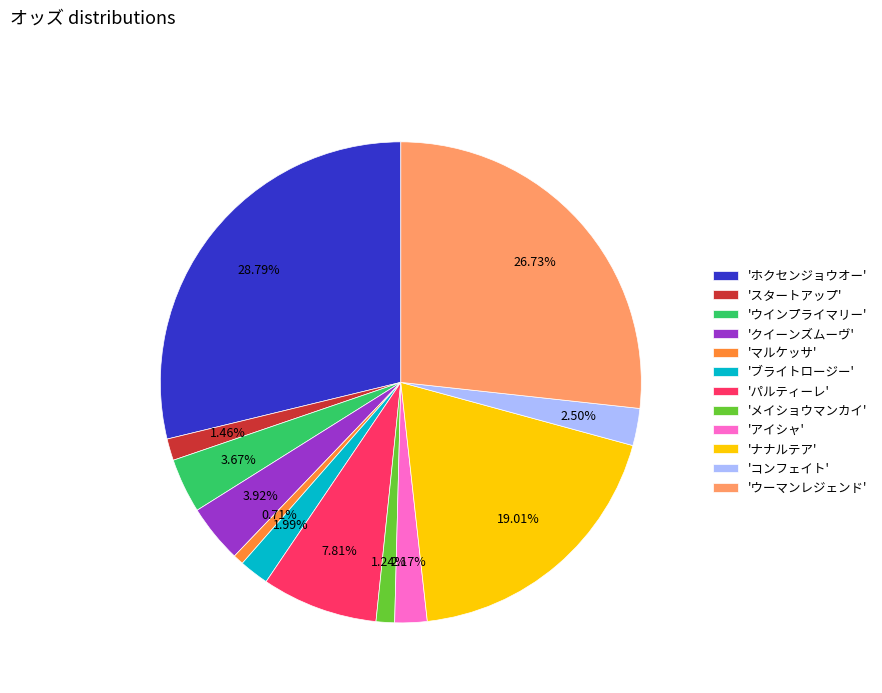

What is the ratio of the value at 'ブライトロージー' to the value at 'メイショウマンカイ'?

1.6